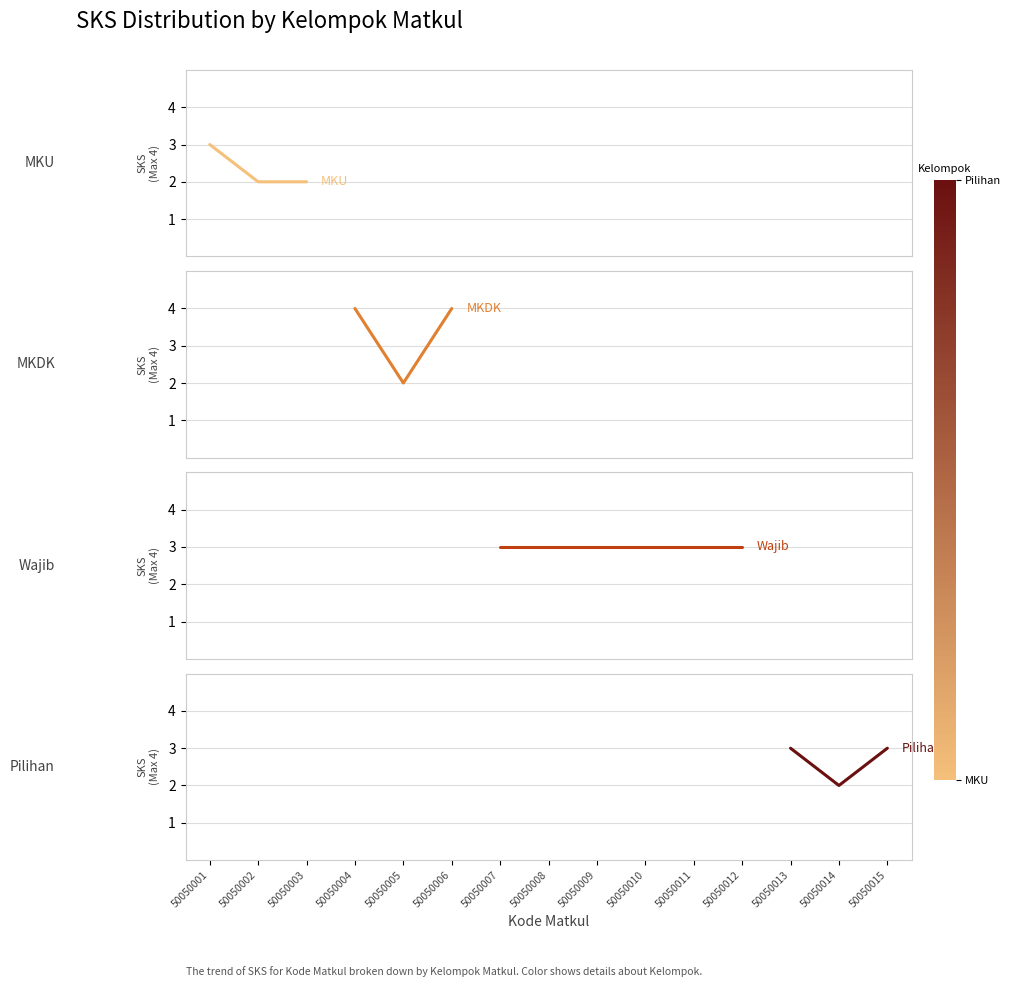

True or false: MKU has a value of 3 at 50050001.

True